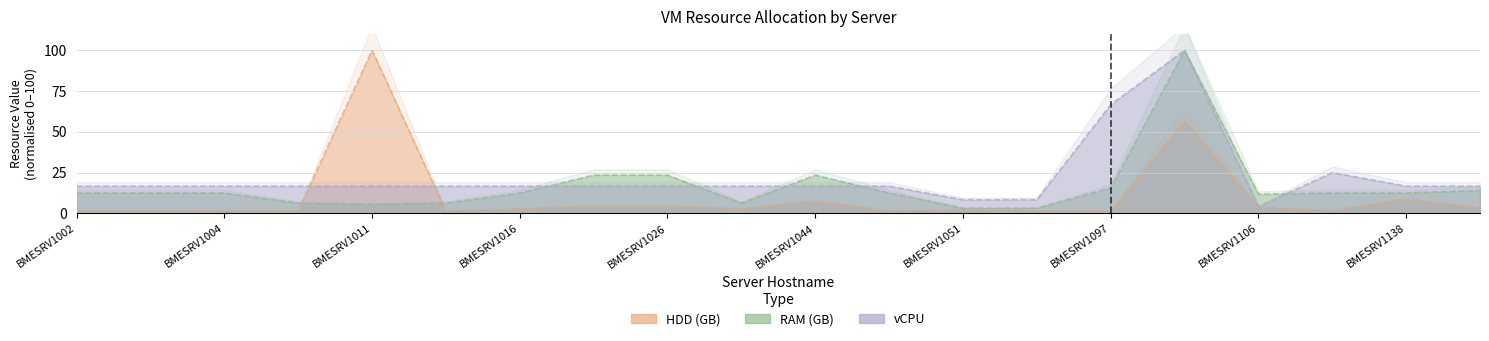

What is the highest value of the RAM (GB) series?

100.0